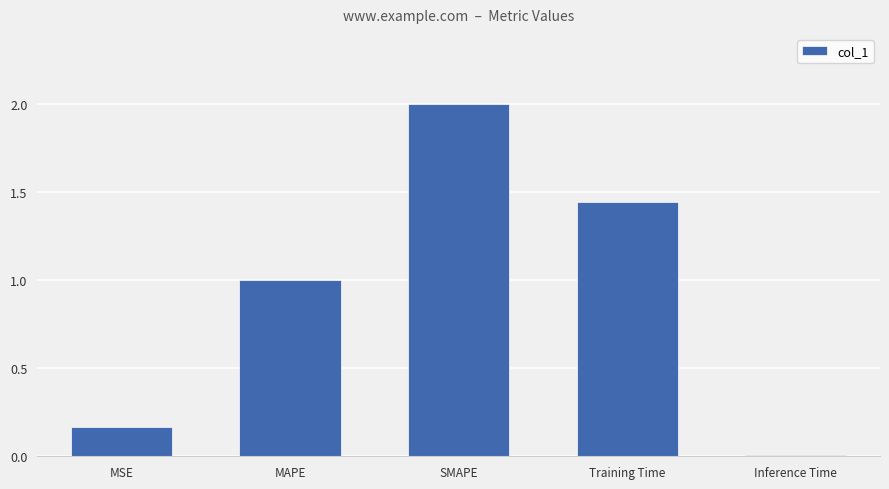

Is it true that the value at Inference Time is 0.0?

True